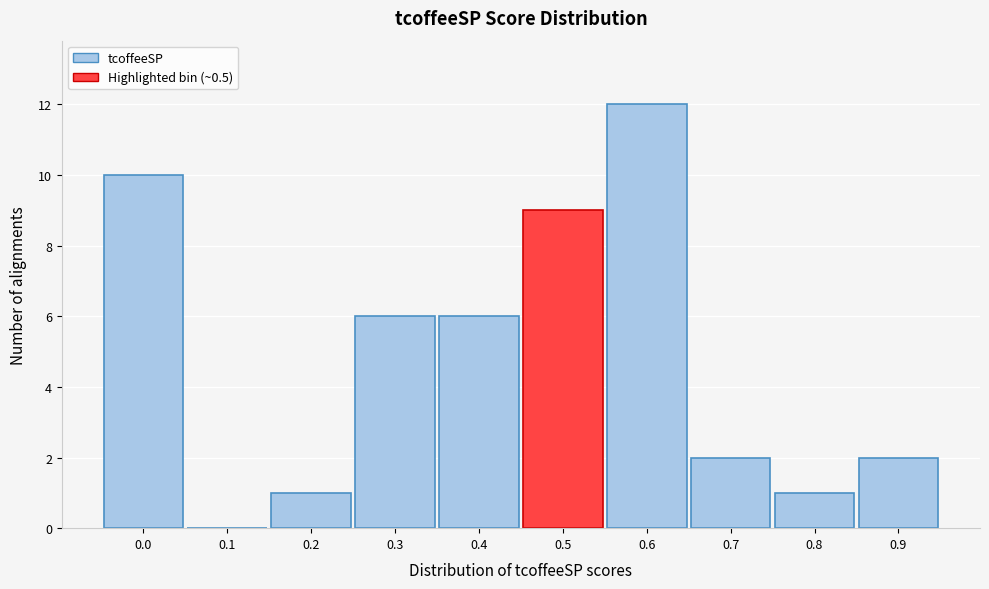

Reading left to right, extract all data points from this chart.

0.0=10	0.1=0	0.2=1	0.3=6	0.4=6	0.5=9	0.6=12	0.7=2	0.8=1	0.9=2